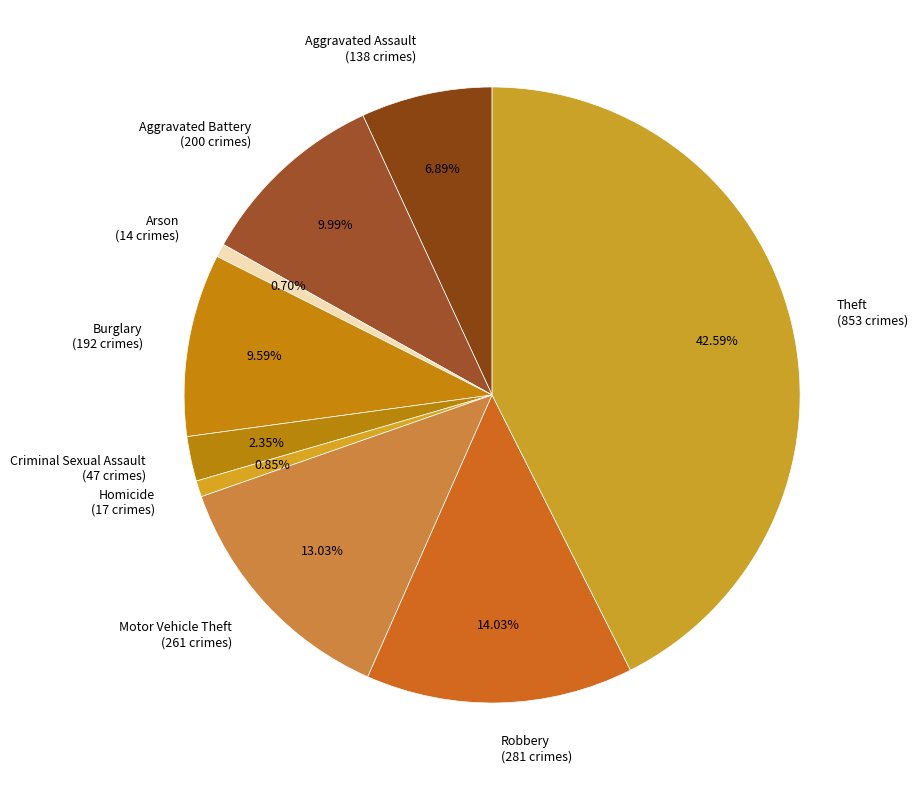

Count the number of slices in the pie.

9